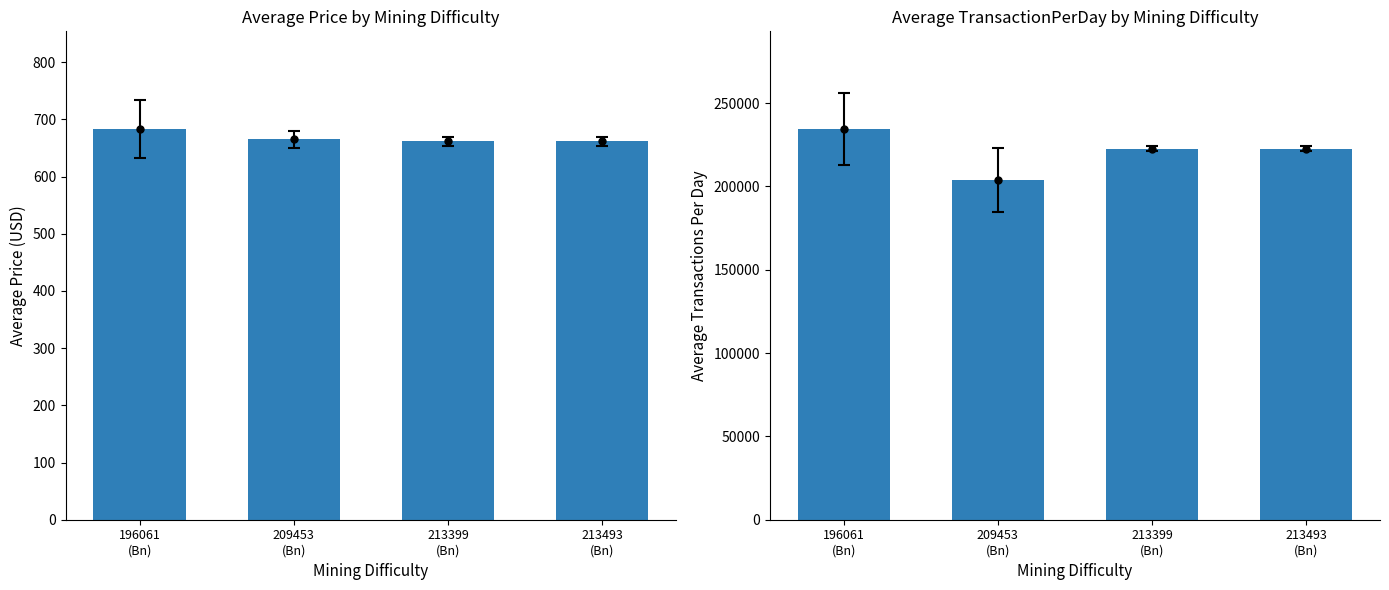

Reading left to right, extract all data points from this chart.

Price: 683.2	665.5	661.9	661.9
TransactionPerDay: 234443.2	203951.0	222585.2	222585.2